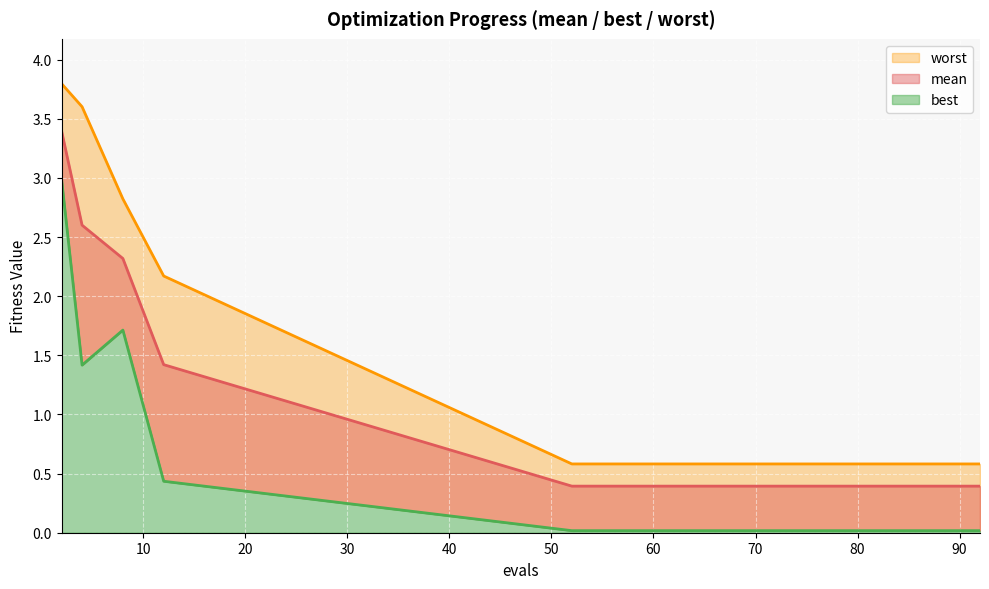

What is the value of the mean line point at the 10th from the left?

0.4